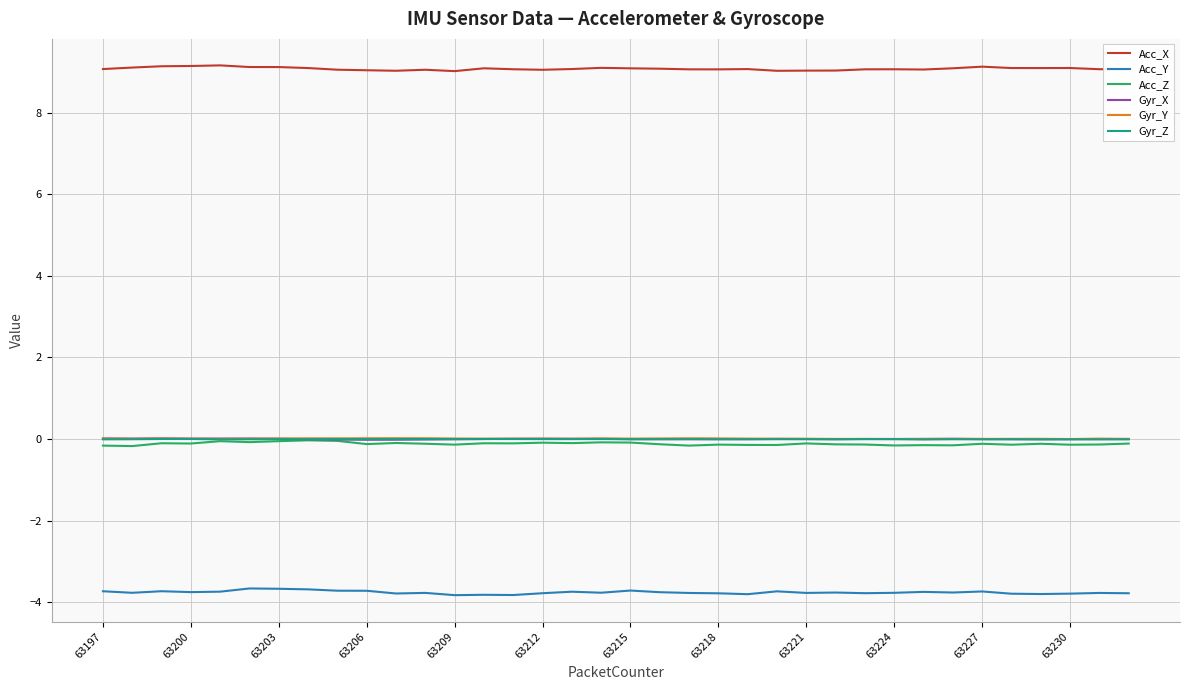

True or false: Acc_Y and Gyr_X cross at least once.

False